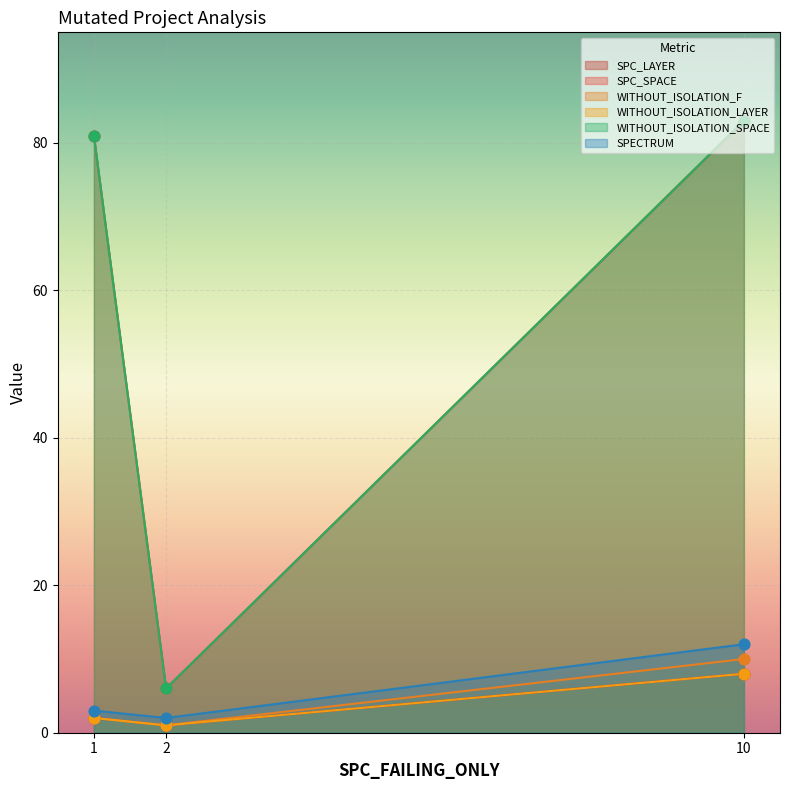

What are all the series names shown in the legend?

SPC_LAYER, SPC_SPACE, WITHOUT_ISOLATION_F, WITHOUT_ISOLATION_LAYER, WITHOUT_ISOLATION_SPACE, SPECTRUM